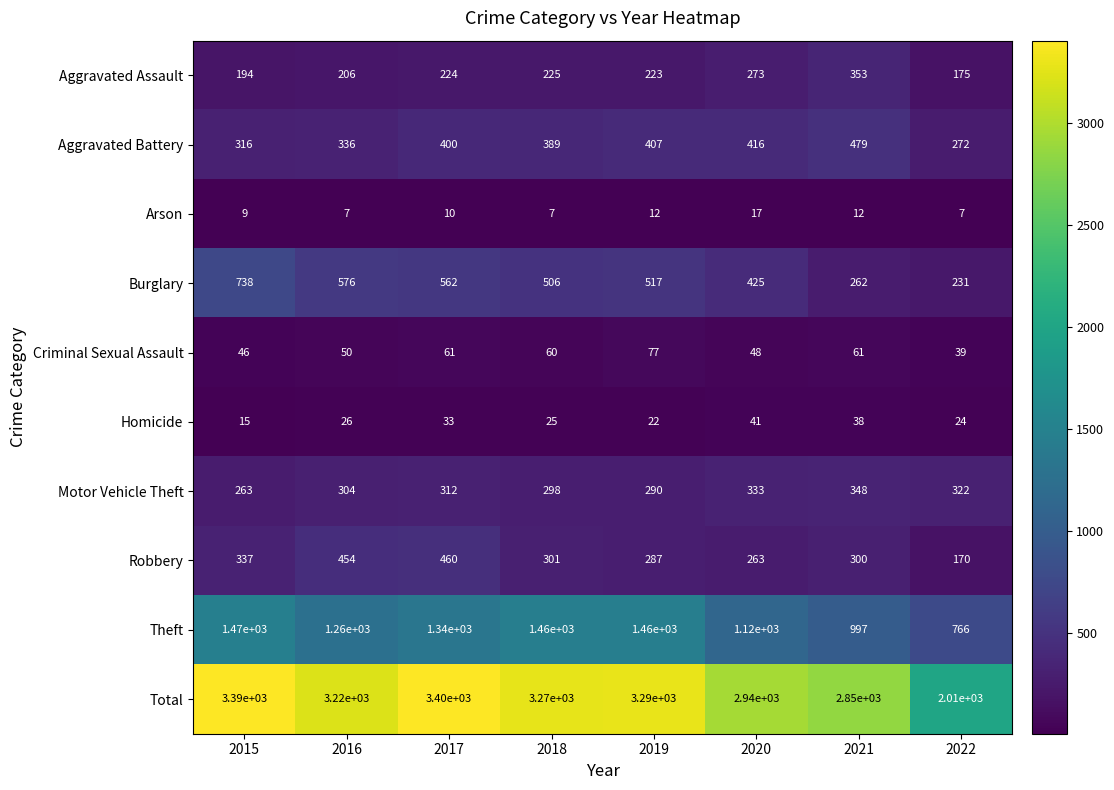

What is the difference between the Aggravated Assault values at 2017 and 2021?

129